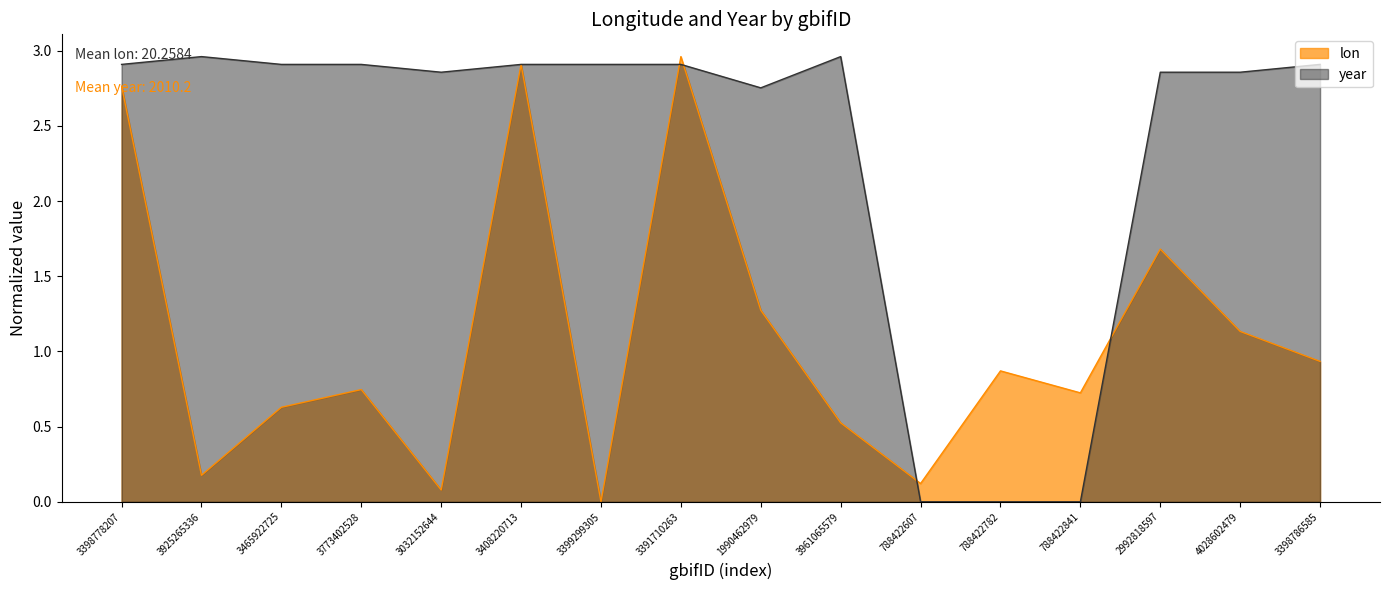

What is the difference between the maximum and minimum values in the year series?

3.0